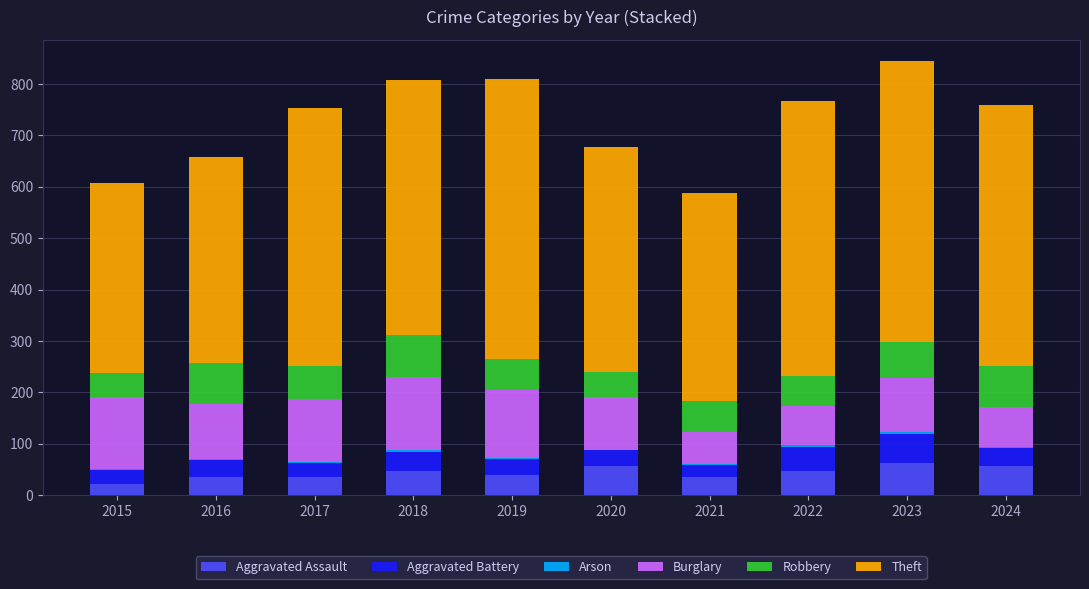

True or false: Aggravated Assault has a value of 26 at 2024.

False